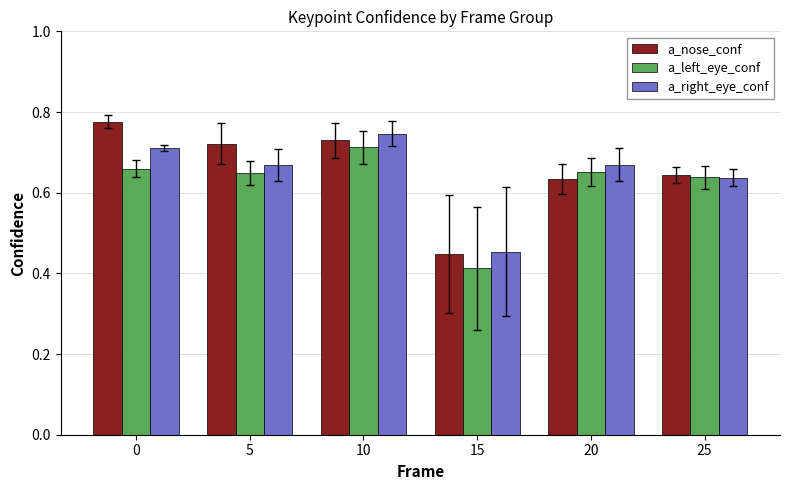

Count the a_nose_conf values in the range 0 to 1.

6